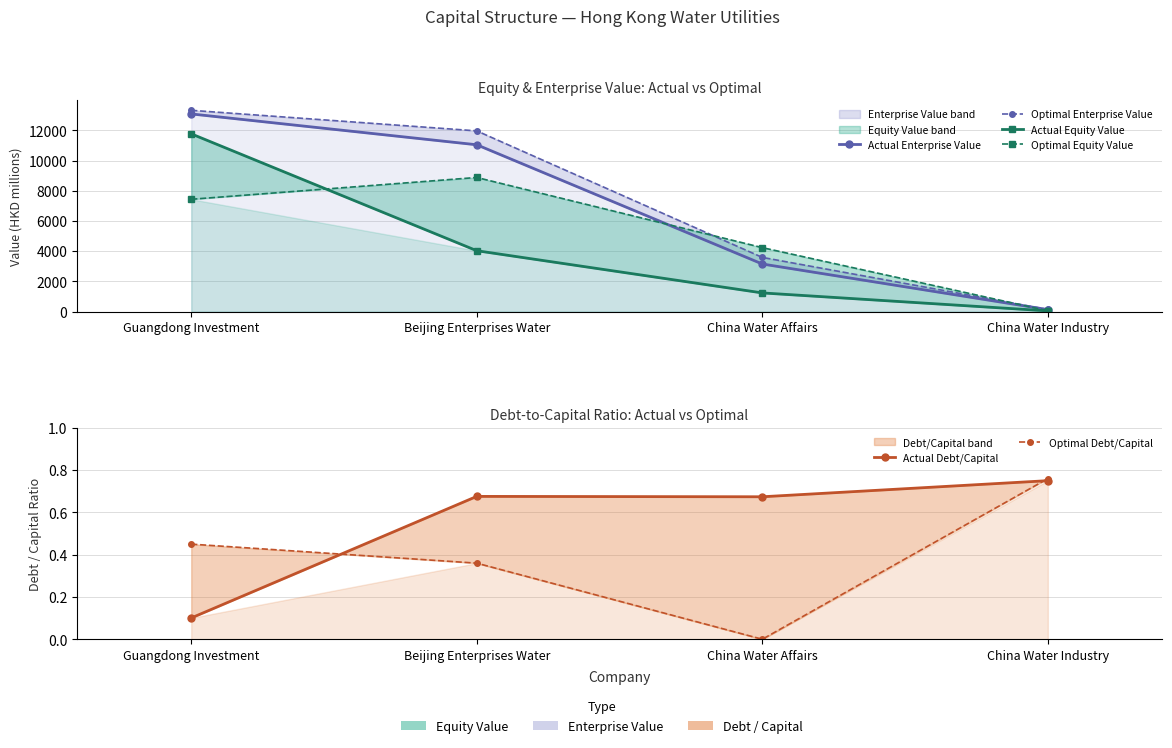

True or false: Optimal Enterprise Value and Actual Debt/Capital intersect in this chart.

False